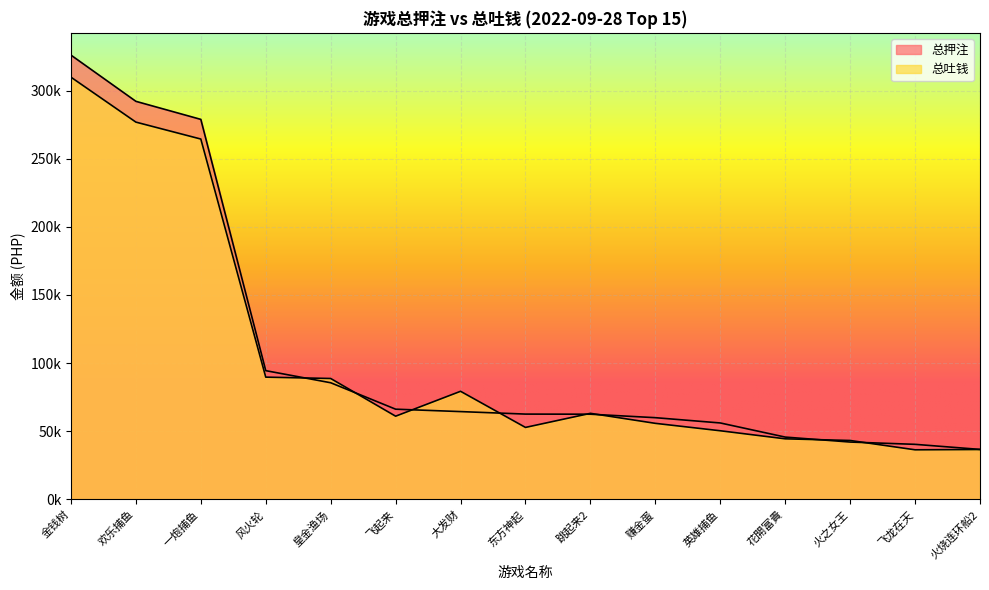

True or false: 总吐钱 and 总押注 intersect in this chart.

True